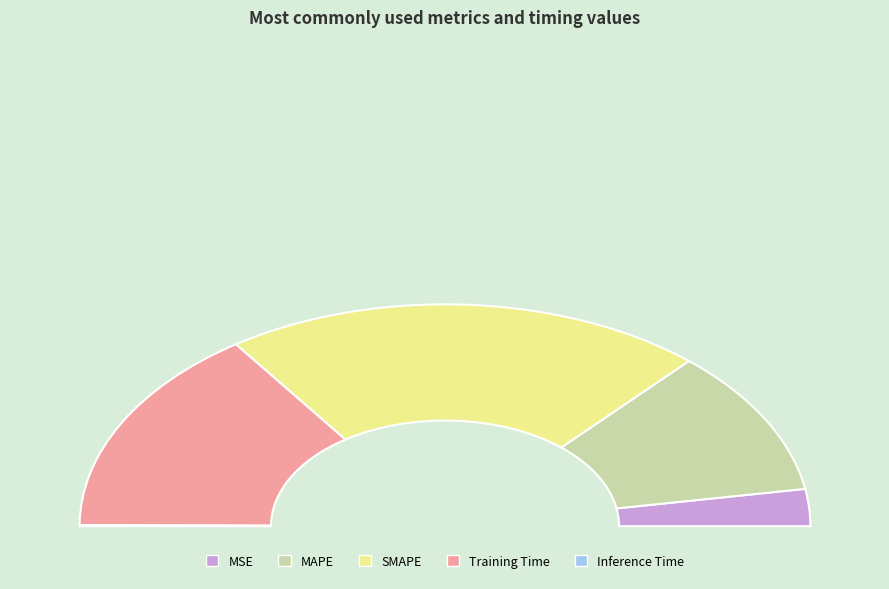

To the nearest percent, what is the difference between the largest and smallest slice percentages?

43%